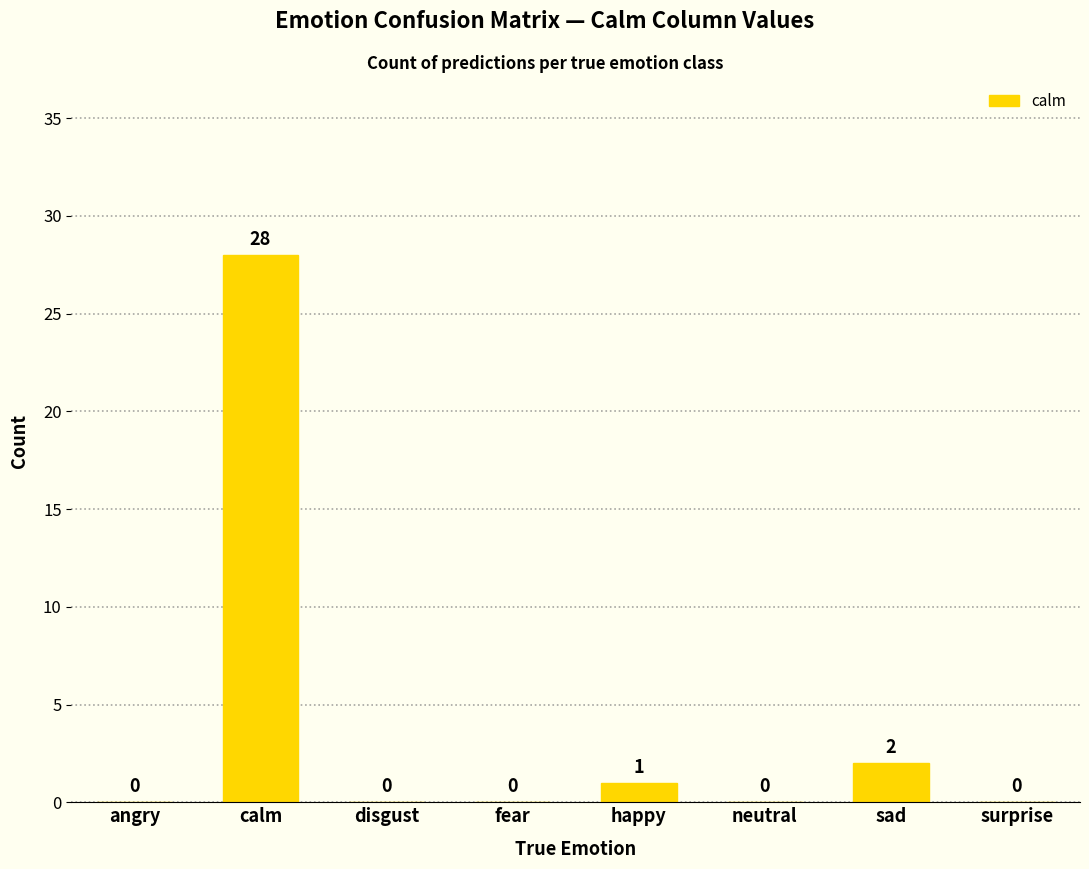

What is the greatest value displayed?

28